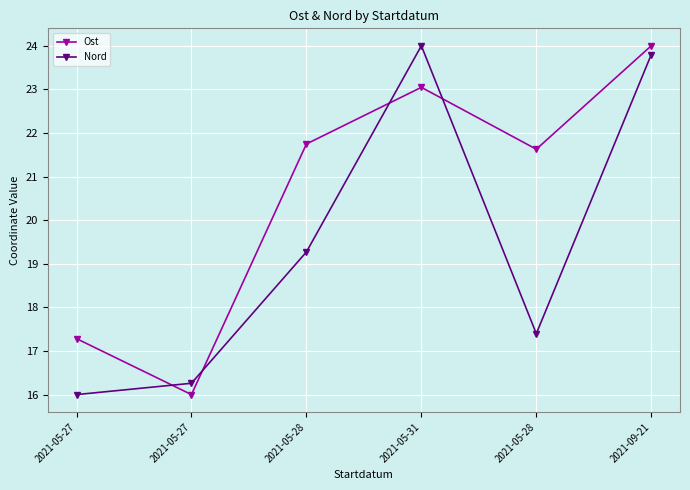

The value of Nord at 2021-05-28 is 9.2. True or false?

False